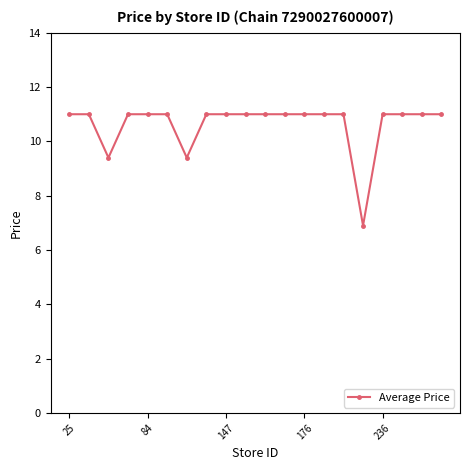

What is the smallest value displayed?

6.9